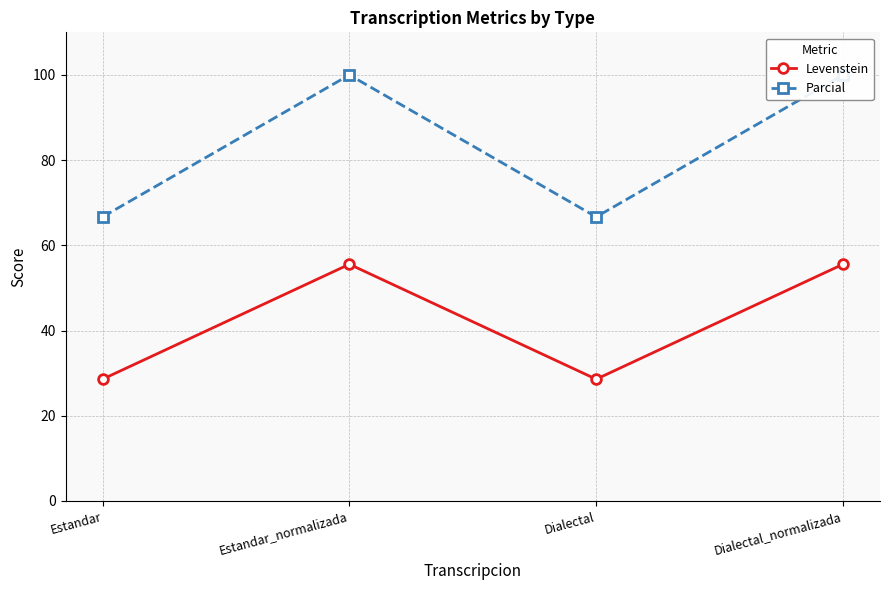

What is the value of the Parcial point at the 2nd from the left?

100.0